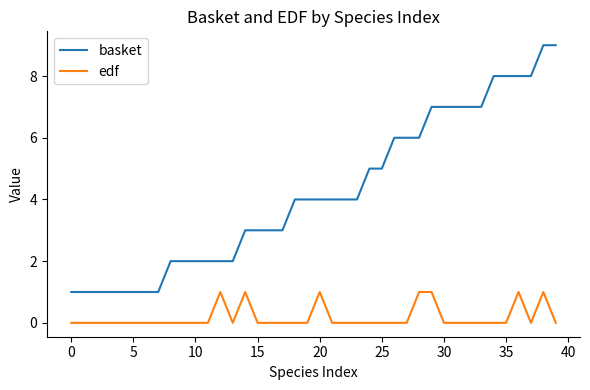

What is the greatest value displayed?

9